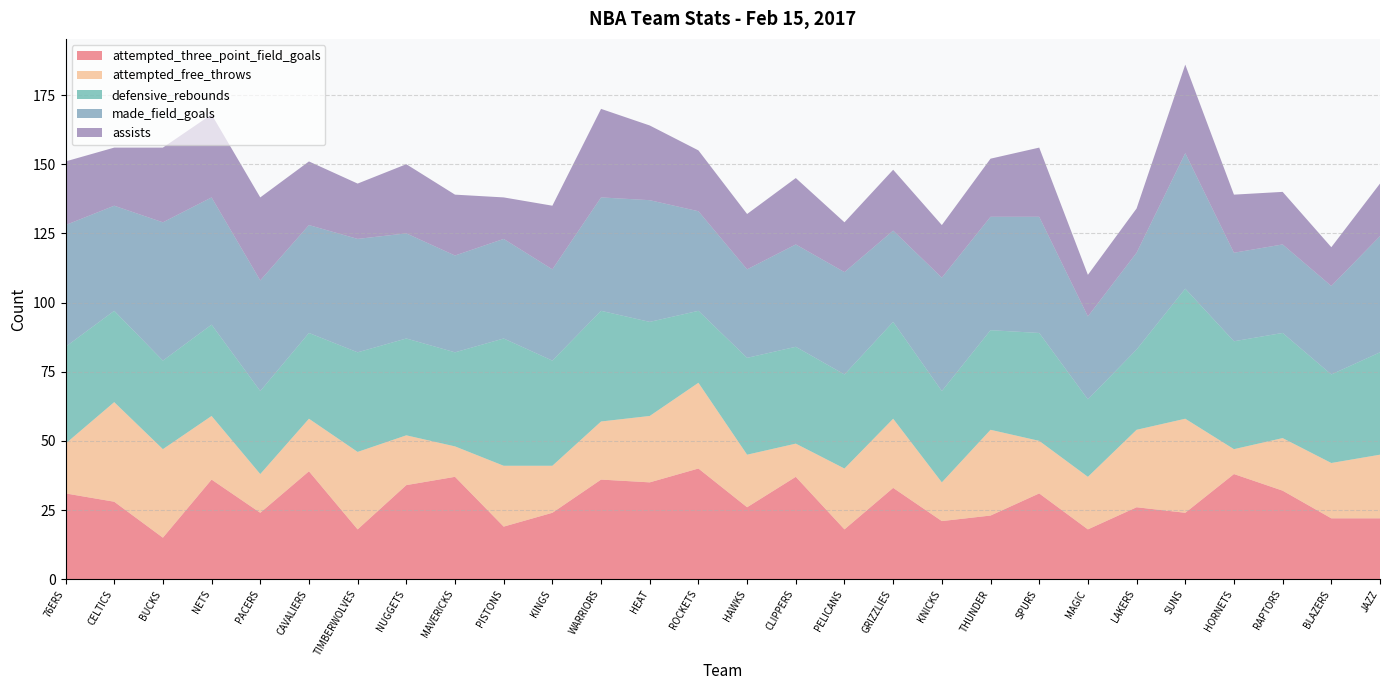

Reading left to right, what are all the values shown in this chart?

attempted_three_point_field_goals: 76ERS=31	CELTICS=28	BUCKS=15	NETS=36	PACERS=24	CAVALIERS=39	TIMBERWOLVES=18	NUGGETS=34	MAVERICKS=37	PISTONS=19	KINGS=24	WARRIORS=36	HEAT=35	ROCKETS=40	HAWKS=26	CLIPPERS=37	PELICANS=18	GRIZZLIES=33	KNICKS=21	THUNDER=23	SPURS=31	MAGIC=18	LAKERS=26	SUNS=24	HORNETS=38	RAPTORS=32	BLAZERS=22	JAZZ=22
attempted_free_throws: 76ERS=18	CELTICS=36	BUCKS=32	NETS=23	PACERS=14	CAVALIERS=19	TIMBERWOLVES=28	NUGGETS=18	MAVERICKS=11	PISTONS=22	KINGS=17	WARRIORS=21	HEAT=24	ROCKETS=31	HAWKS=19	CLIPPERS=12	PELICANS=22	GRIZZLIES=25	KNICKS=14	THUNDER=31	SPURS=19	MAGIC=19	LAKERS=28	SUNS=34	HORNETS=9	RAPTORS=19	BLAZERS=20	JAZZ=23
defensive_rebounds: 76ERS=35	CELTICS=33	BUCKS=32	NETS=33	PACERS=30	CAVALIERS=31	TIMBERWOLVES=36	NUGGETS=35	MAVERICKS=34	PISTONS=46	KINGS=38	WARRIORS=40	HEAT=34	ROCKETS=26	HAWKS=35	CLIPPERS=35	PELICANS=34	GRIZZLIES=35	KNICKS=33	THUNDER=36	SPURS=39	MAGIC=28	LAKERS=29	SUNS=47	HORNETS=39	RAPTORS=38	BLAZERS=32	JAZZ=37
made_field_goals: 76ERS=44	CELTICS=38	BUCKS=50	NETS=46	PACERS=40	CAVALIERS=39	TIMBERWOLVES=41	NUGGETS=38	MAVERICKS=35	PISTONS=36	KINGS=33	WARRIORS=41	HEAT=44	ROCKETS=36	HAWKS=32	CLIPPERS=37	PELICANS=37	GRIZZLIES=33	KNICKS=41	THUNDER=41	SPURS=42	MAGIC=30	LAKERS=35	SUNS=49	HORNETS=32	RAPTORS=32	BLAZERS=32	JAZZ=42
assists: 76ERS=23	CELTICS=21	BUCKS=27	NETS=30	PACERS=30	CAVALIERS=23	TIMBERWOLVES=20	NUGGETS=25	MAVERICKS=22	PISTONS=15	KINGS=23	WARRIORS=32	HEAT=27	ROCKETS=22	HAWKS=20	CLIPPERS=24	PELICANS=18	GRIZZLIES=22	KNICKS=19	THUNDER=21	SPURS=25	MAGIC=15	LAKERS=16	SUNS=32	HORNETS=21	RAPTORS=19	BLAZERS=14	JAZZ=19